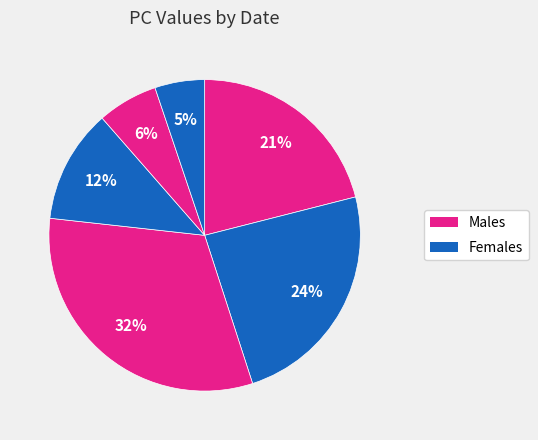

How many slices are in this pie chart?

6